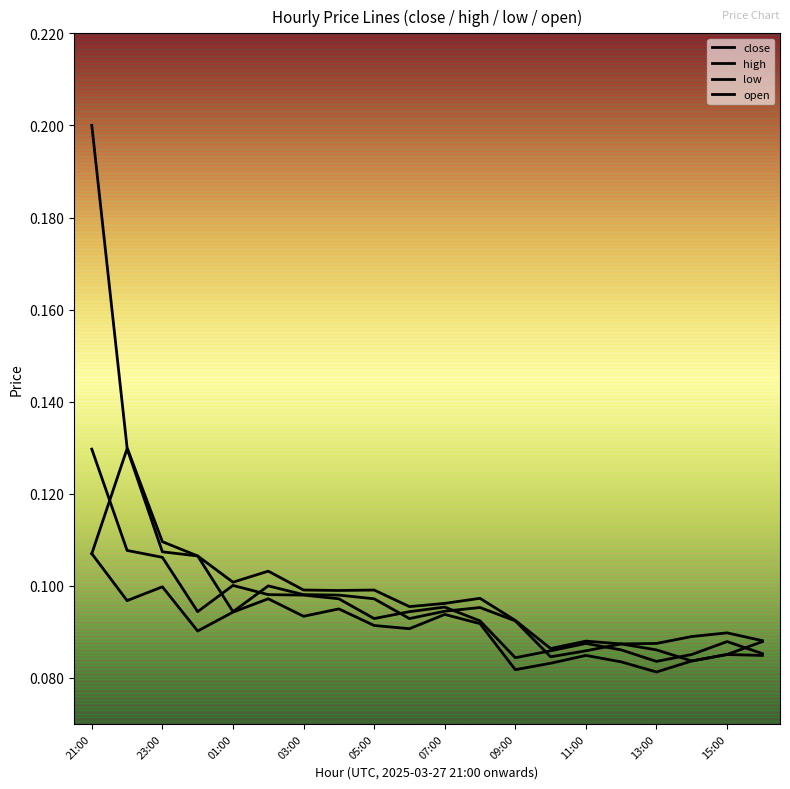

Rank the series by their maximum value, from highest to lowest.

high, open, close, low